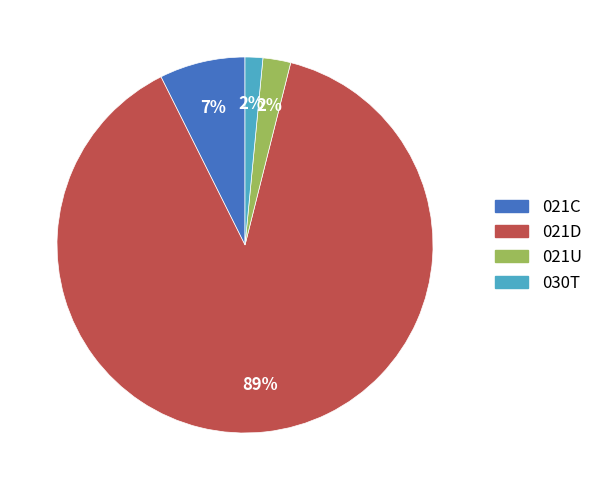

True or false: 021C accounts for 1% of the total.

False